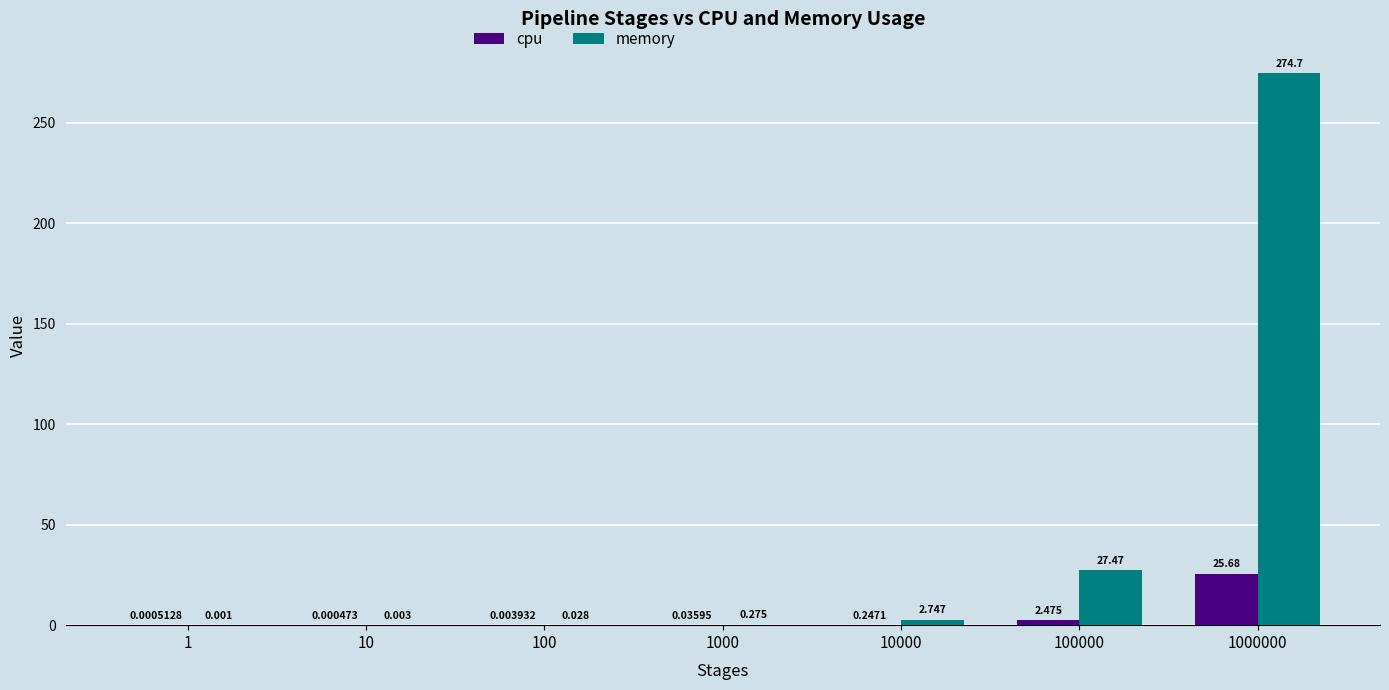

Are the bars grouped side by side (vs. stacked)?

Yes